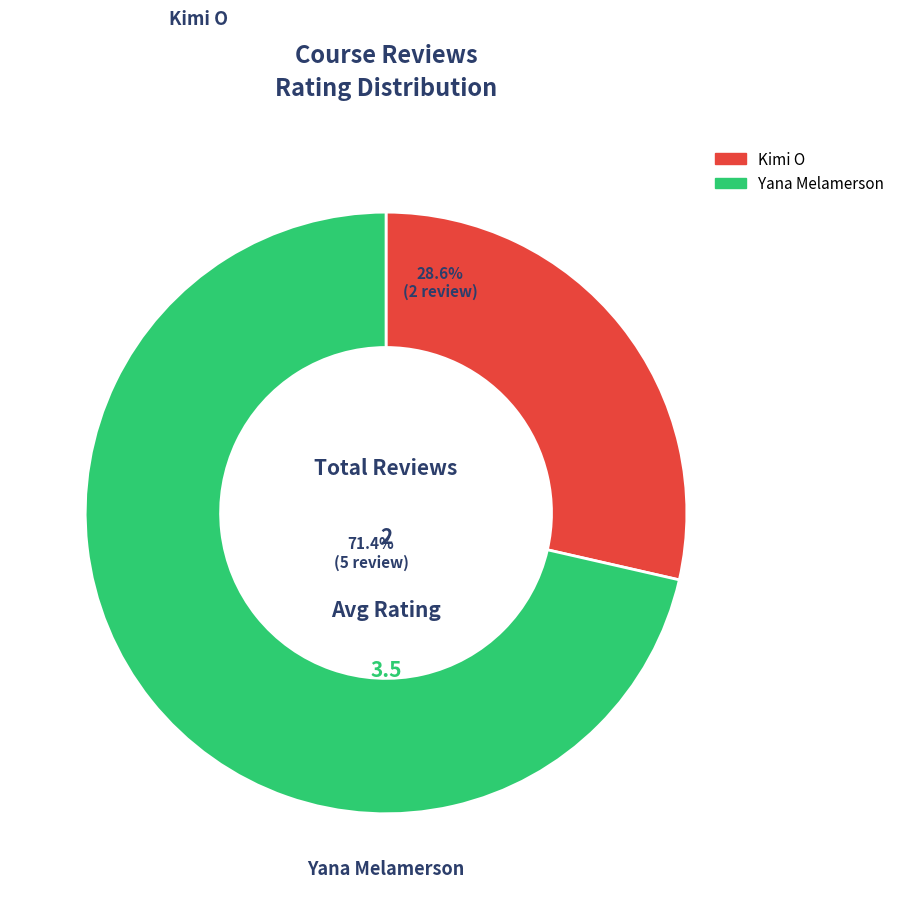

What percentage is the Yana Melamerson slice, to the nearest percent?

71%